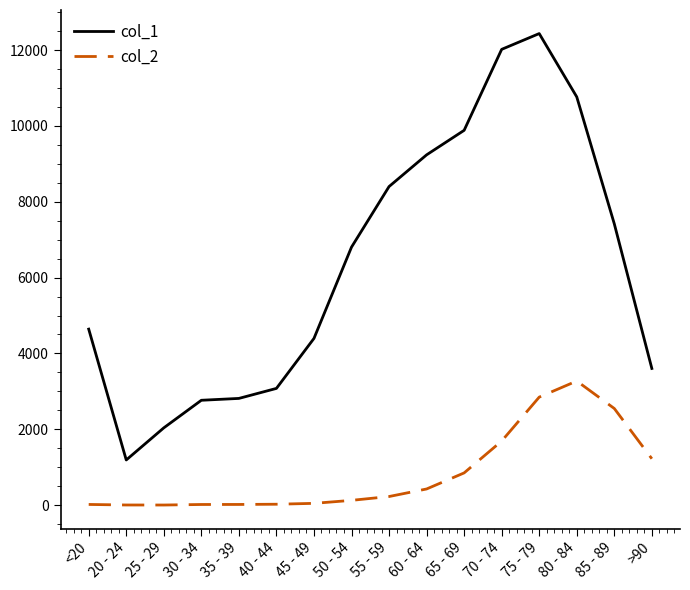

What is the difference between the col_2 values at 70 - 74 and <20?

1672